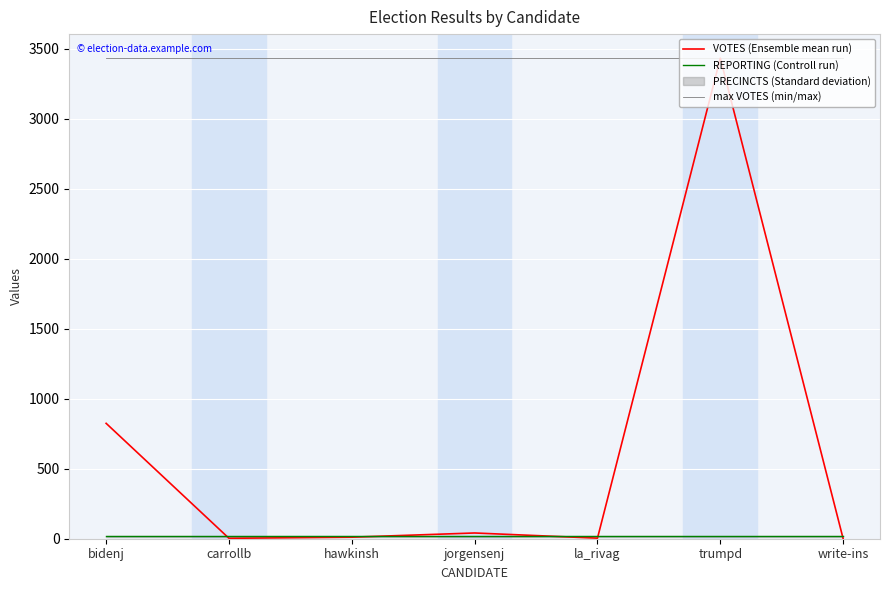

Which series changed the most between carrollb and la_rivag?

VOTES (Ensemble mean run)